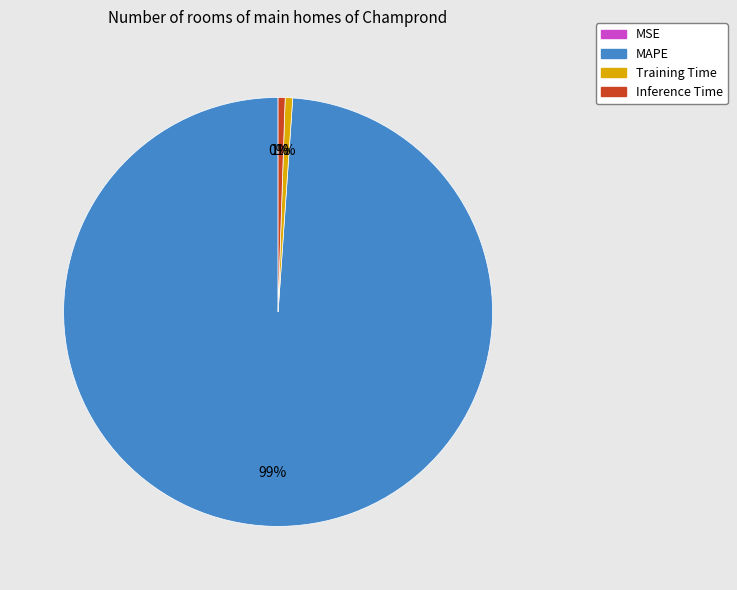

To the nearest percent, what is the average slice percentage?

25%